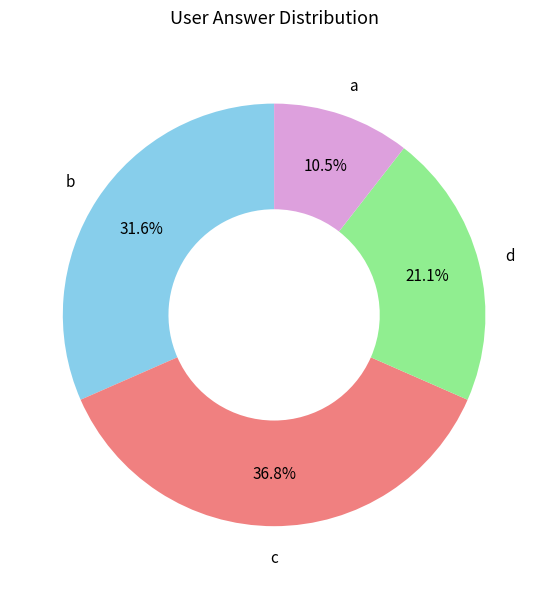

What portion of the pie excludes d?

78.9%